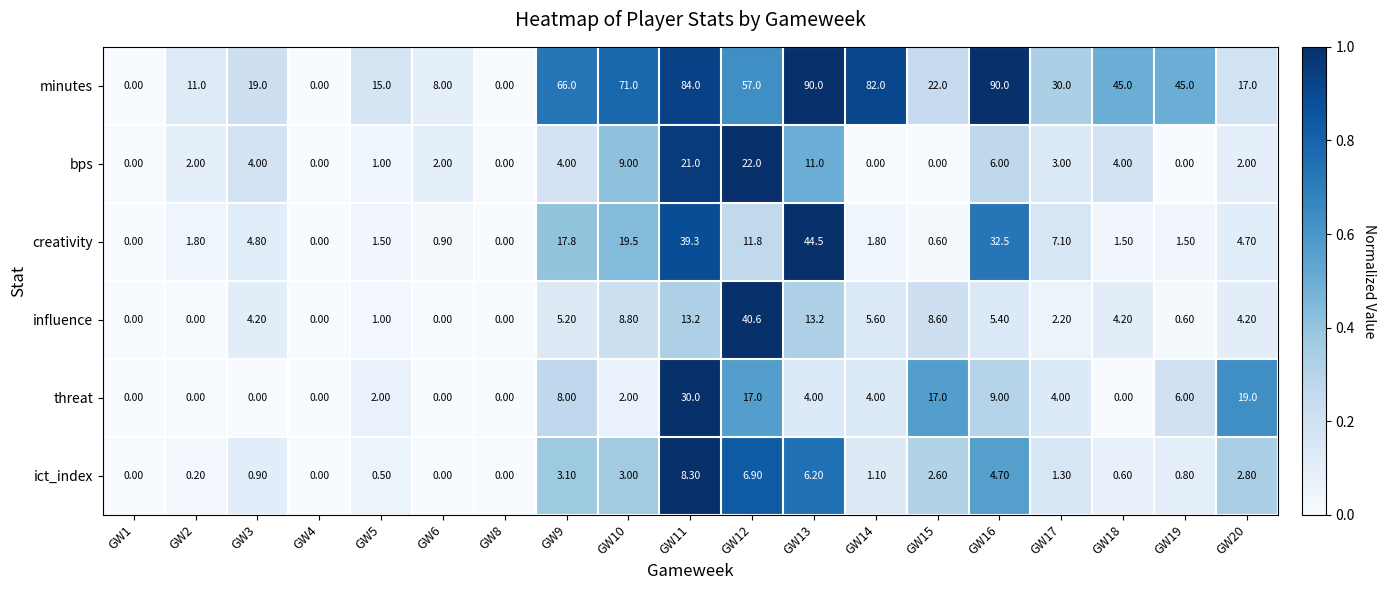

How many categories are shown in the chart?

19